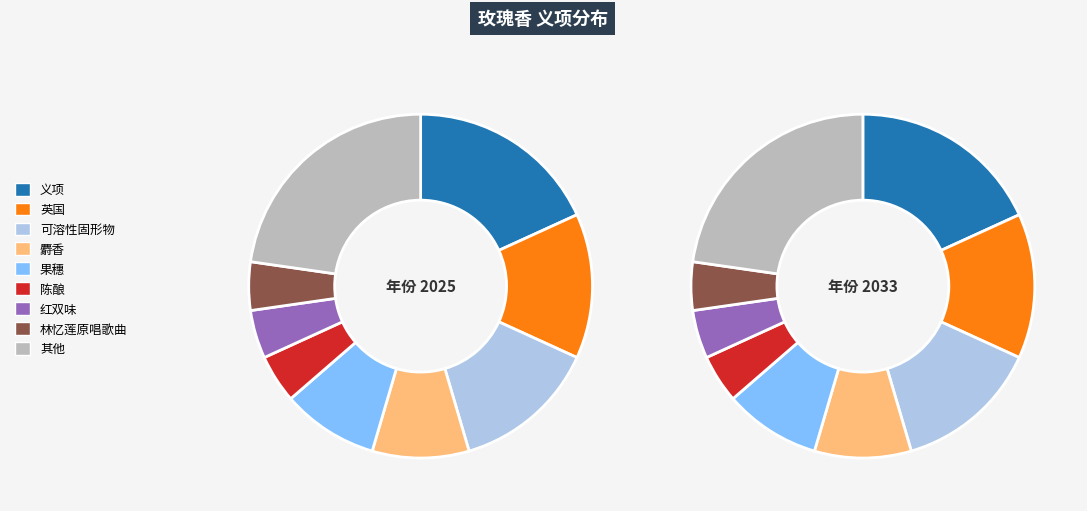

Is it true that 多义词 is 1% of the pie?

False